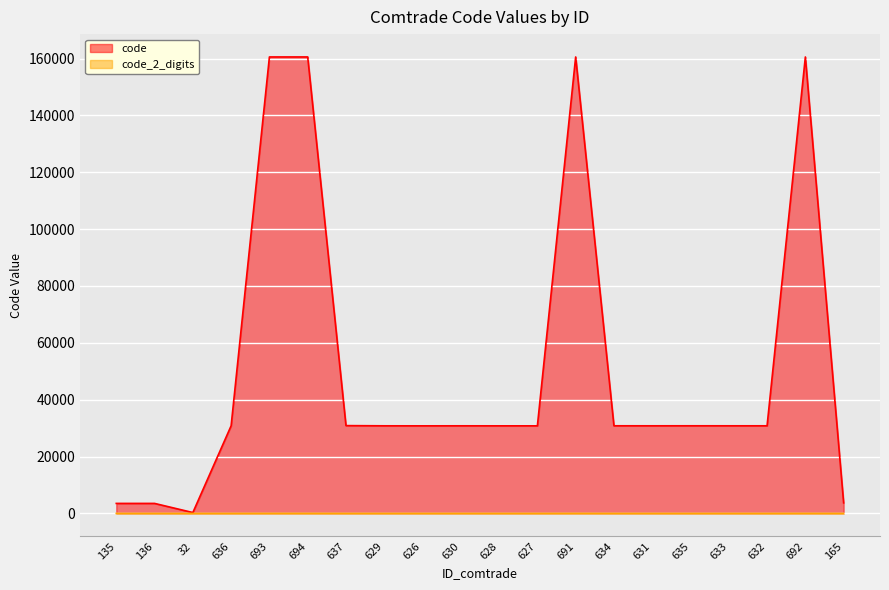

The value of code at 694 is 109239. True or false?

False